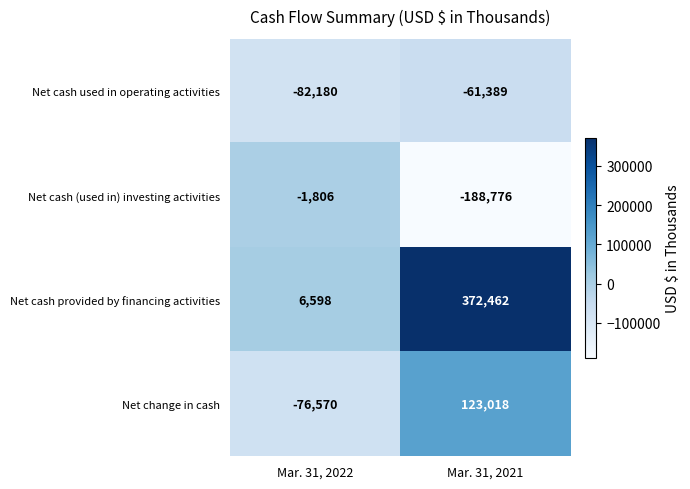

At which category is the sum across all series the highest?

Mar. 31, 2021